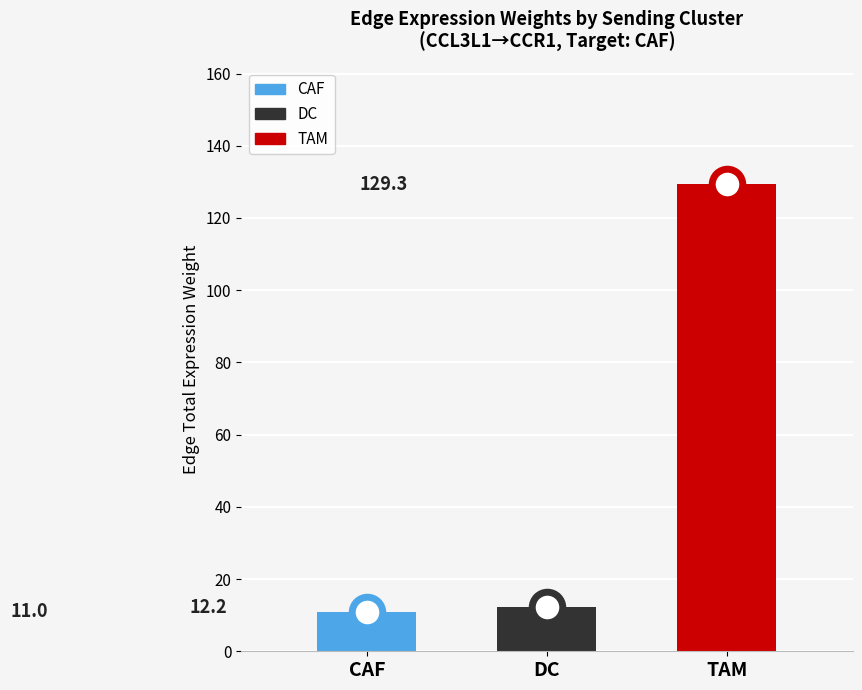

List the labels in order of value, smallest first.

CAF, DC, TAM